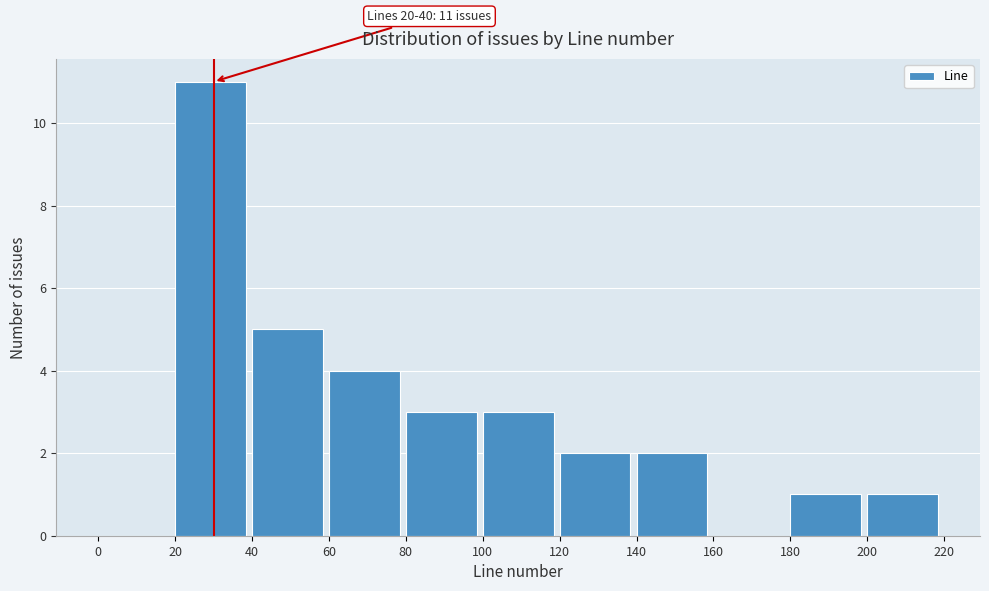

Which range on the x-axis has the tallest bar?

20 to 40